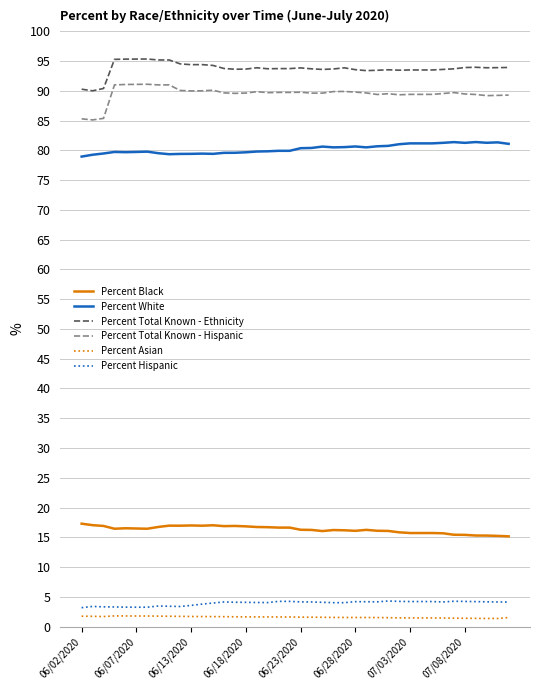

What is the lowest value of the Percent Hispanic series?

3.2